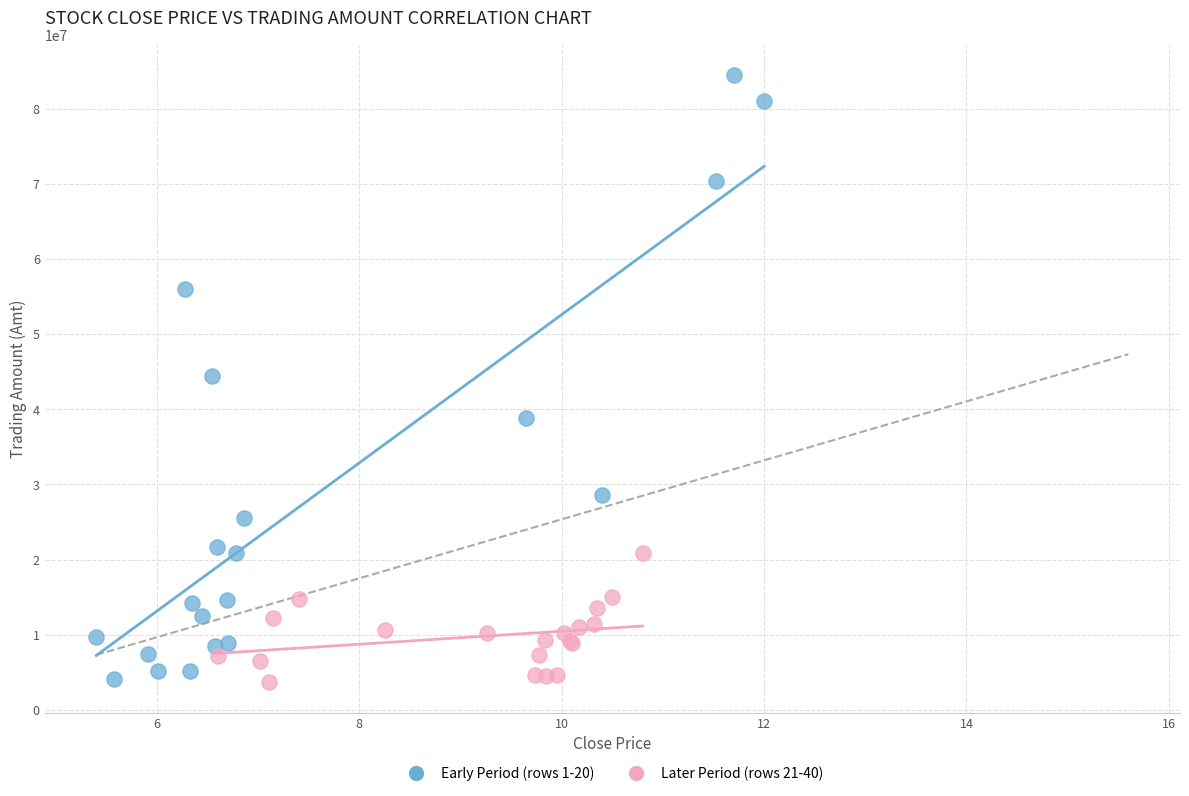

Which series has the largest Y range (max minus min)?

Early Period (rows 1-20)